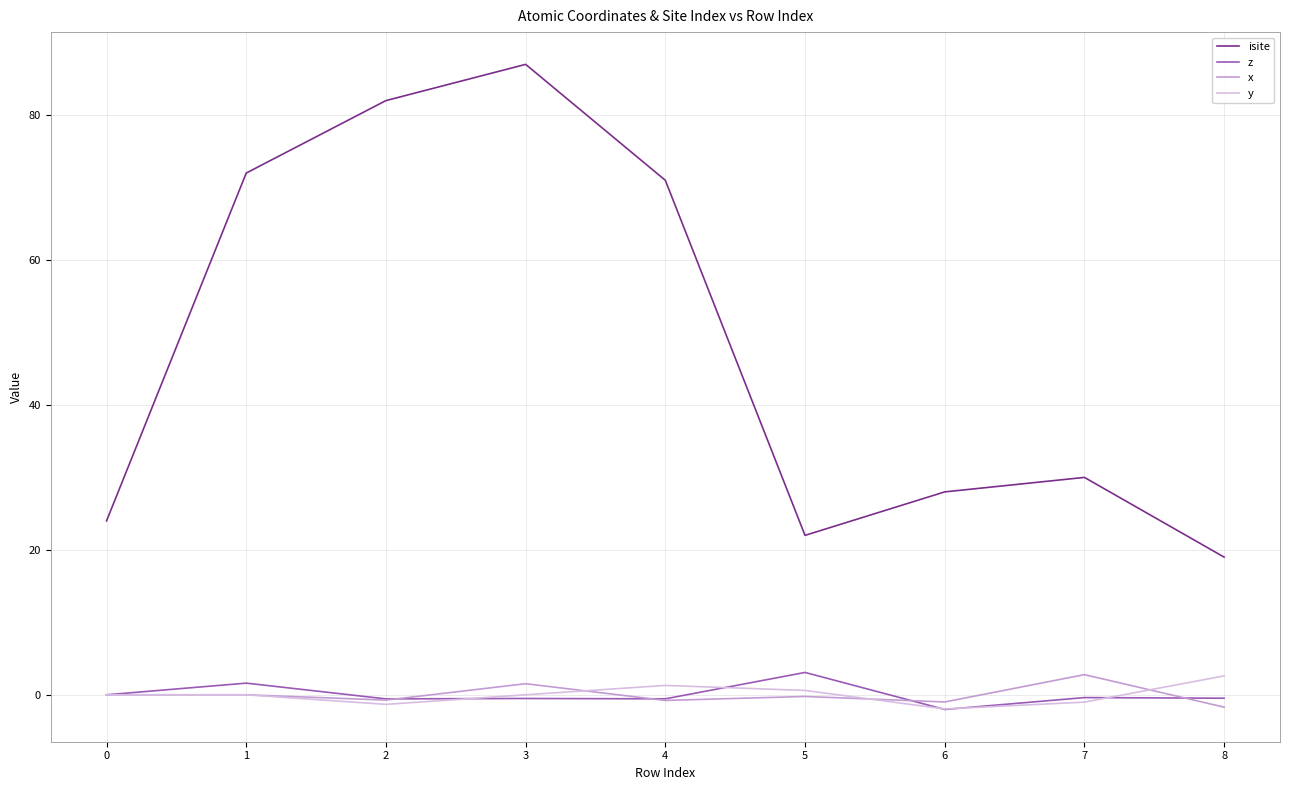

True or false: isite has a value of 87.0 at 3.

True